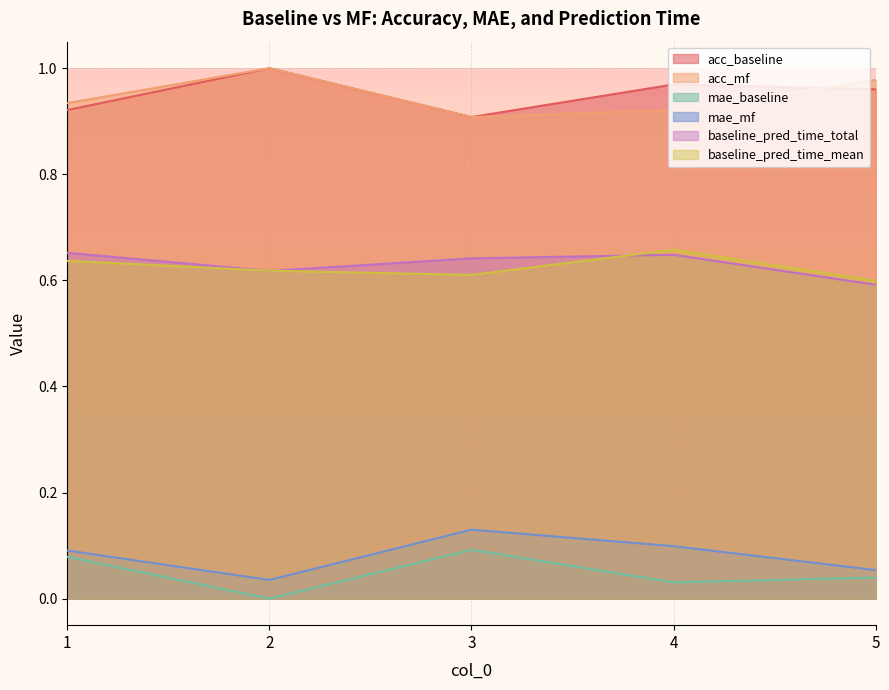

Which series has the largest total across all categories?

acc_baseline